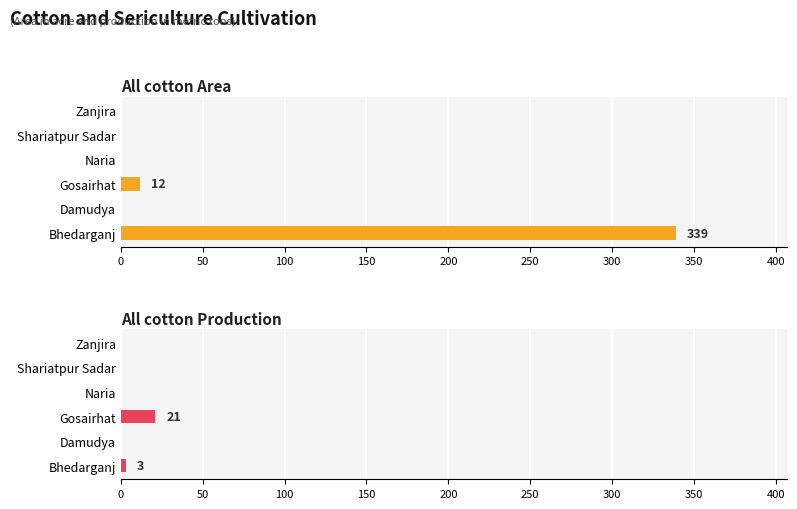

What is the sum of all All cotton Production values?

24